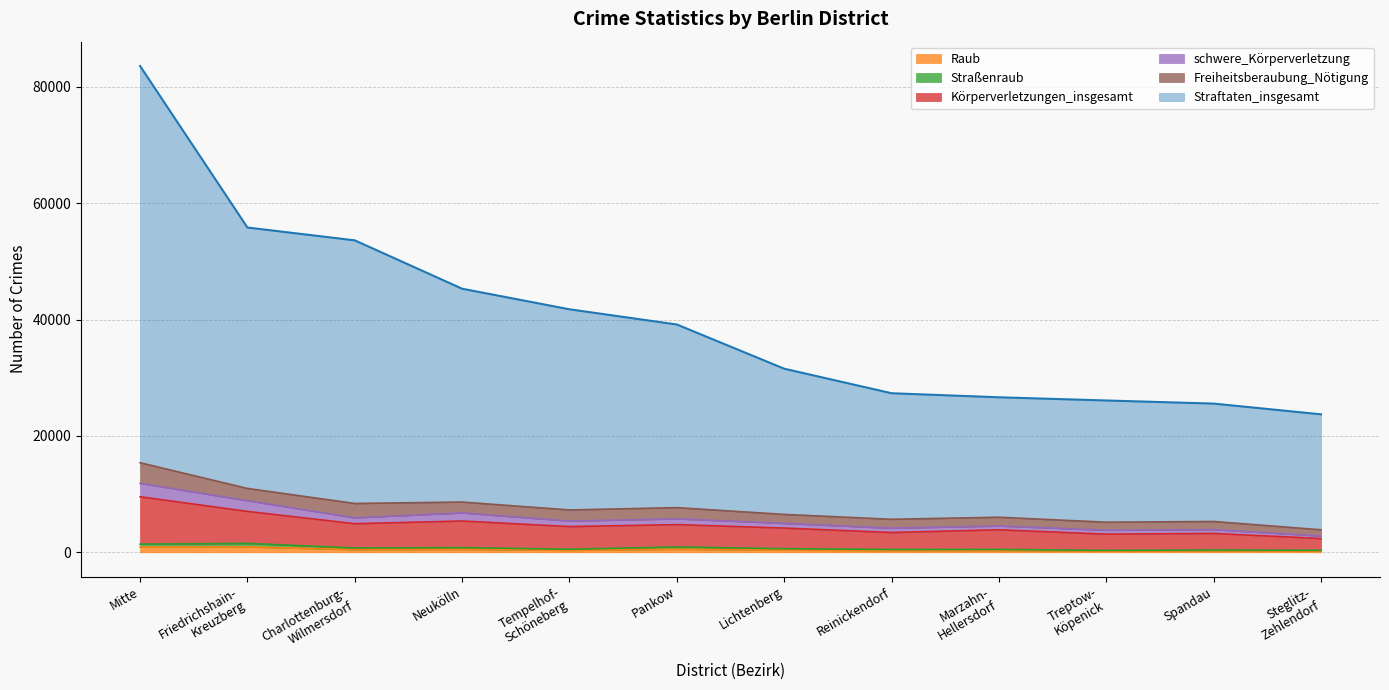

True or false: Körperverletzungen_insgesamt and Raub cross at least once.

False